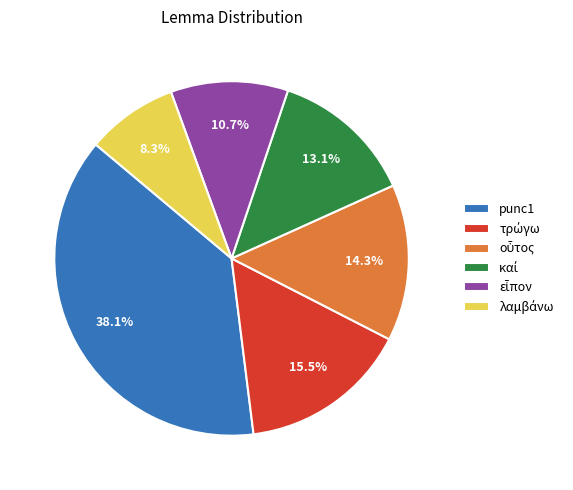

How many slices are in this pie chart?

6